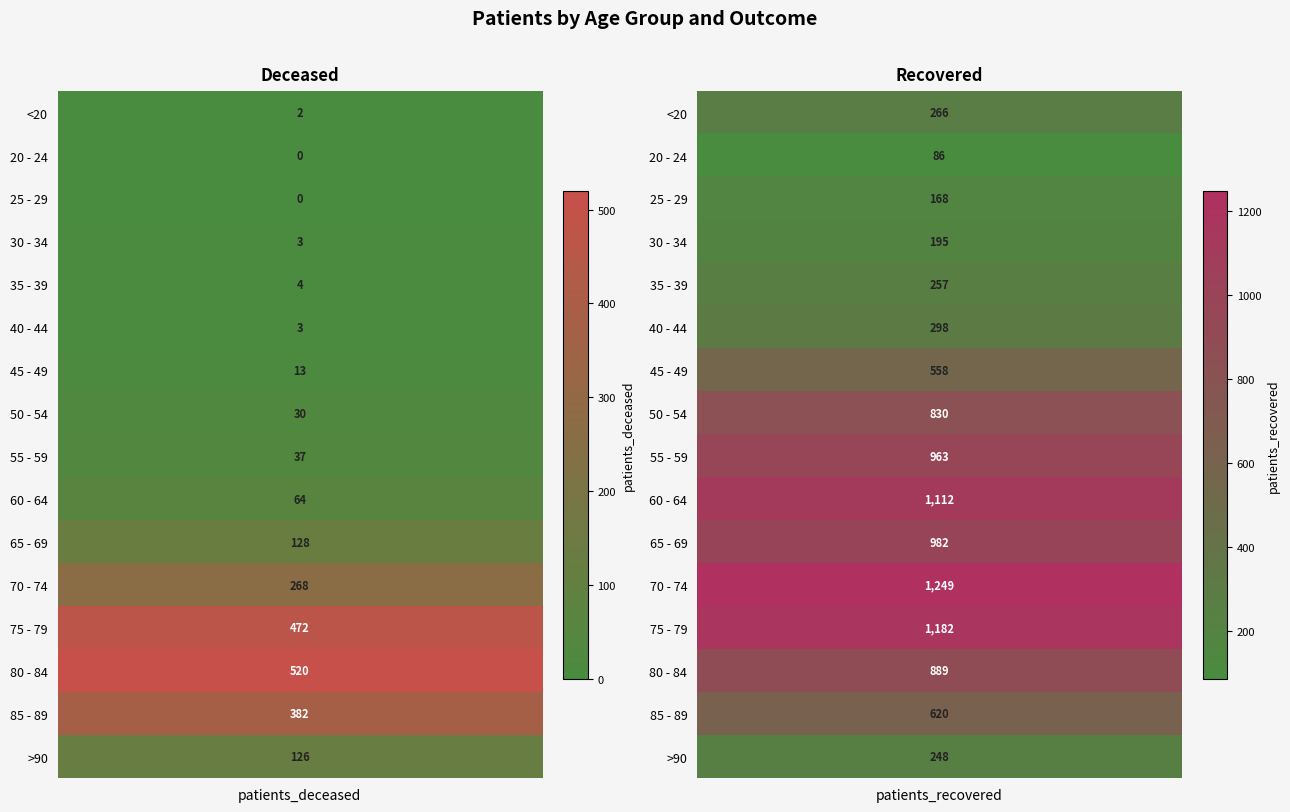

Reading left to right, transcribe all the data shown in this chart.

<20: 2	266
20 - 24: 0	86
25 - 29: 0	168
30 - 34: 3	195
35 - 39: 4	257
40 - 44: 3	298
45 - 49: 13	558
50 - 54: 30	830
55 - 59: 37	963
60 - 64: 64	1112
65 - 69: 128	982
70 - 74: 268	1249
75 - 79: 472	1182
80 - 84: 520	889
85 - 89: 382	620
>90: 126	248